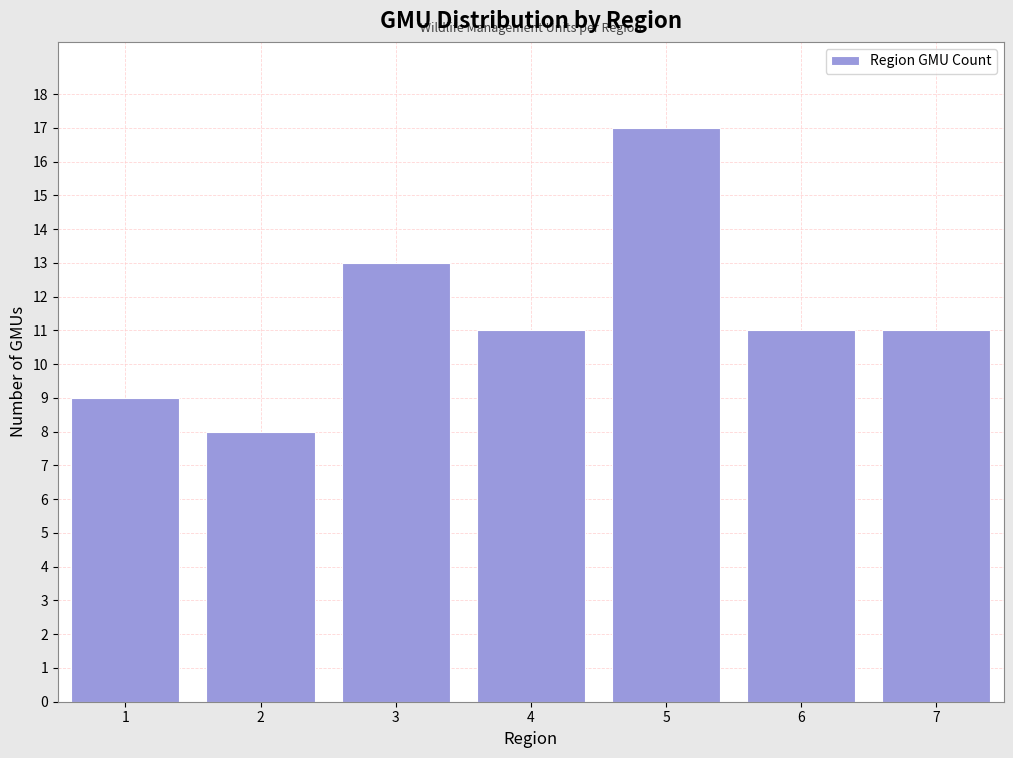

Reading left to right, what are all the values shown in this chart?

1=9	2=8	3=13	4=11	5=17	6=11	7=11